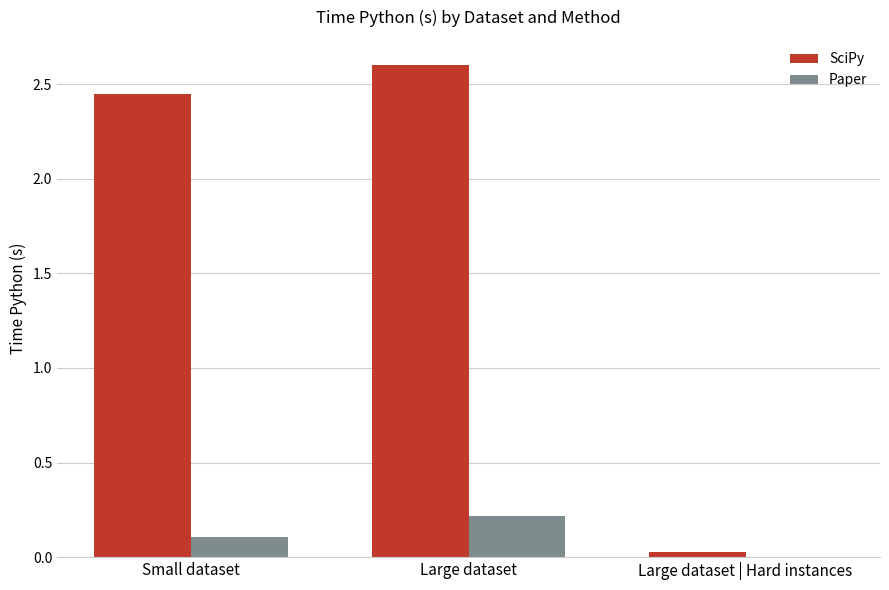

Where does the SciPy series first go above 2?

Small dataset